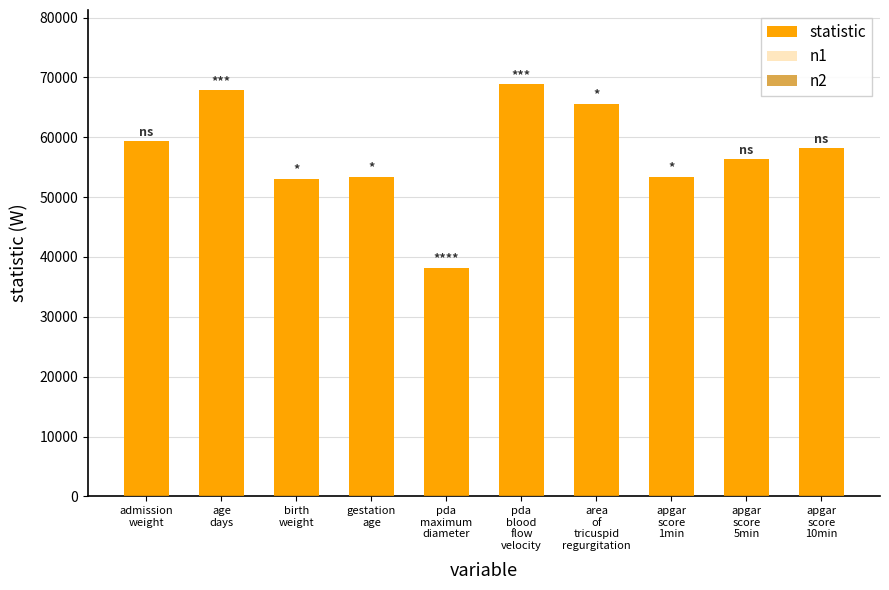

What value does the statistic series have at apgar
score
5min?

56327.5